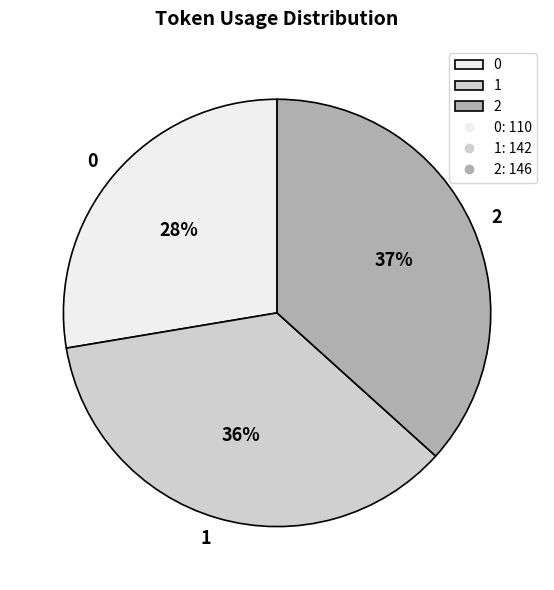

The 0 slice represents 28% of the pie. True or false?

True